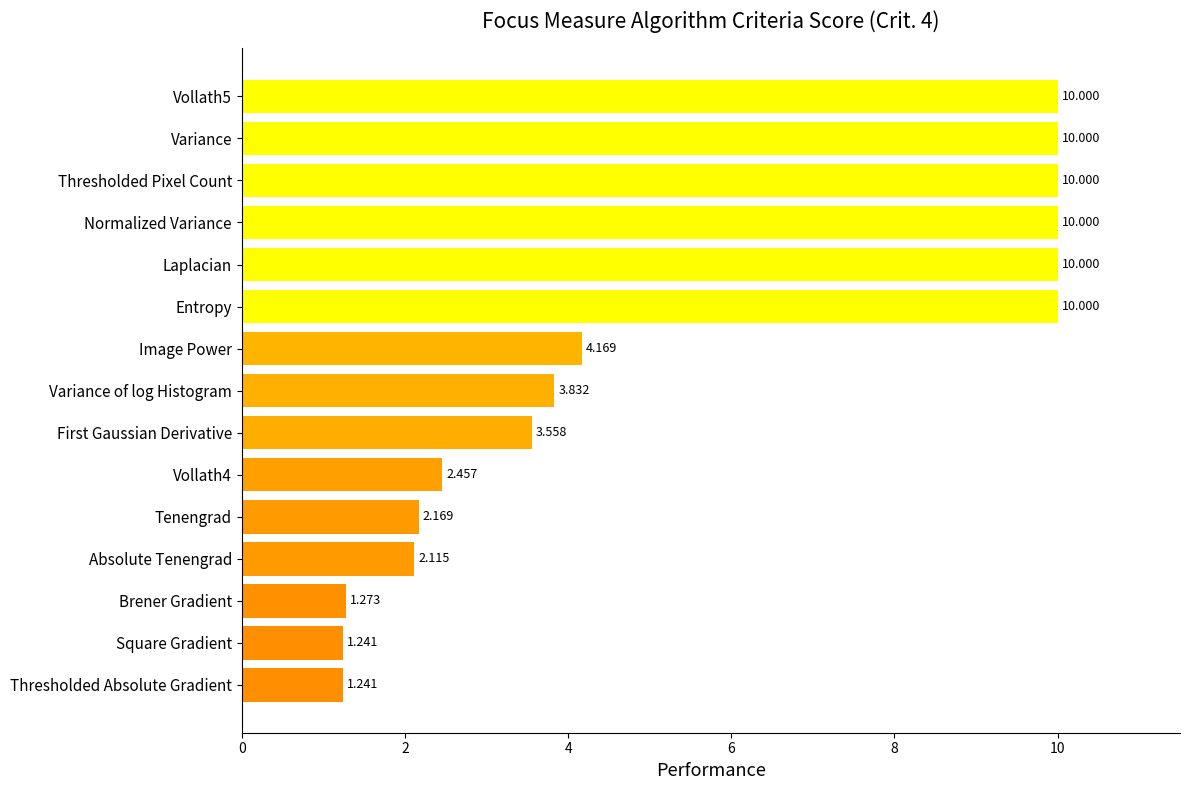

What is the label of the 3rd bar from the top?

Thresholded Pixel Count